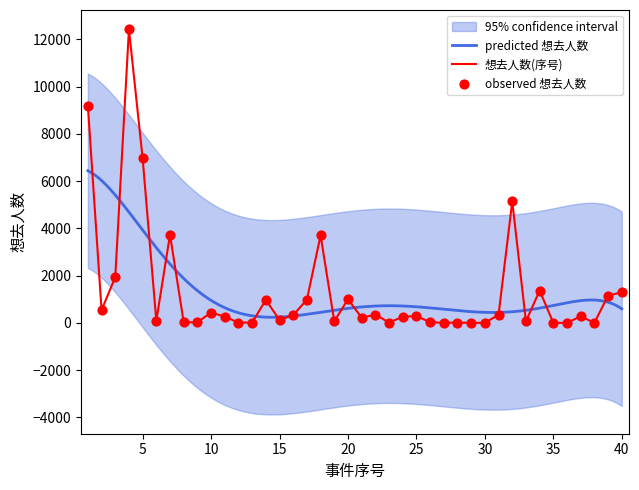

Between 16 and 39, which is larger?

39